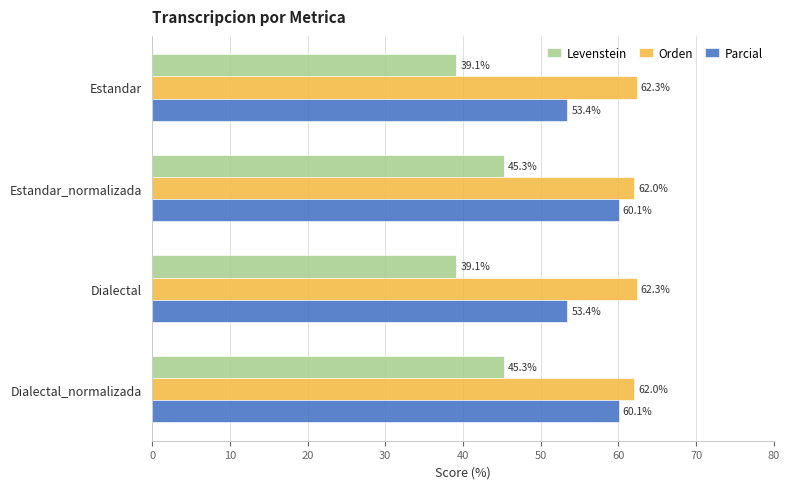

List the series in order of their overall mean, highest first.

Orden, Parcial, Levenstein